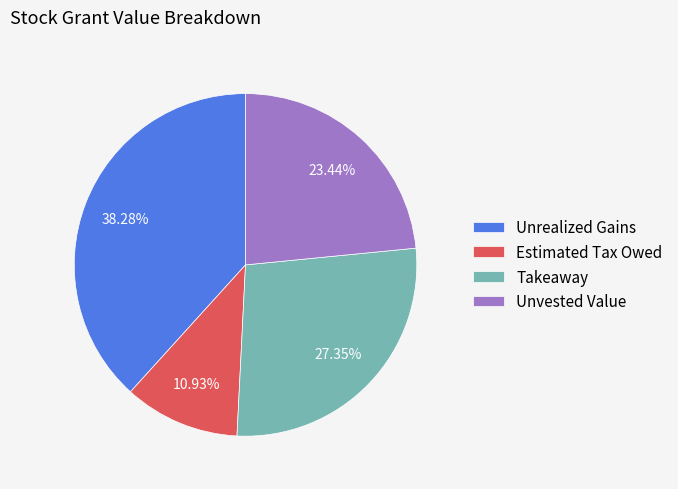

Combined, what portion of the pie is Estimated Tax Owed and Takeaway?

38.3%